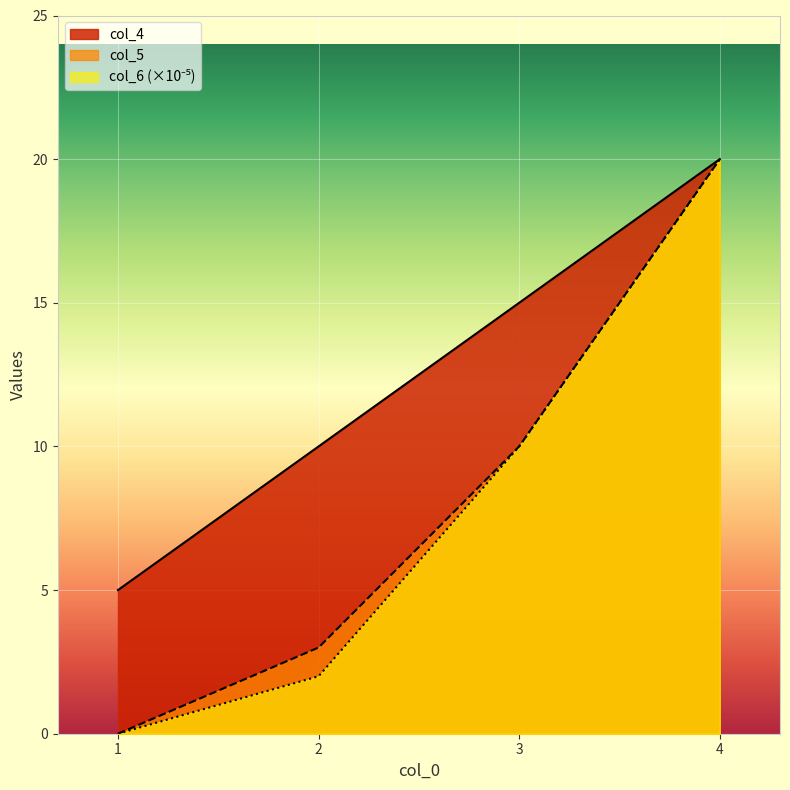

Reading left to right, transcribe all the data shown in this chart.

col_4: 1=5	2=10	3=15	4=20
col_5: 1=0	2=3	3=10	4=20
col_6: 1=0	2=2	3=10	4=20